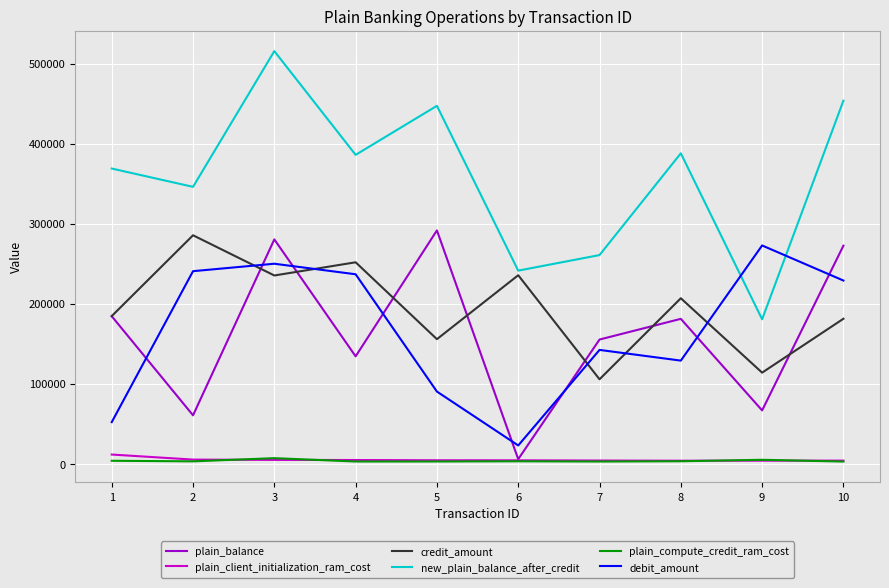

At which category is the sum across all series the highest?

3